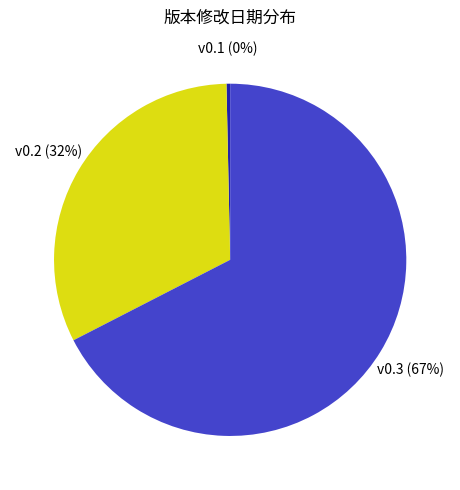

How many segments does this pie chart have?

3